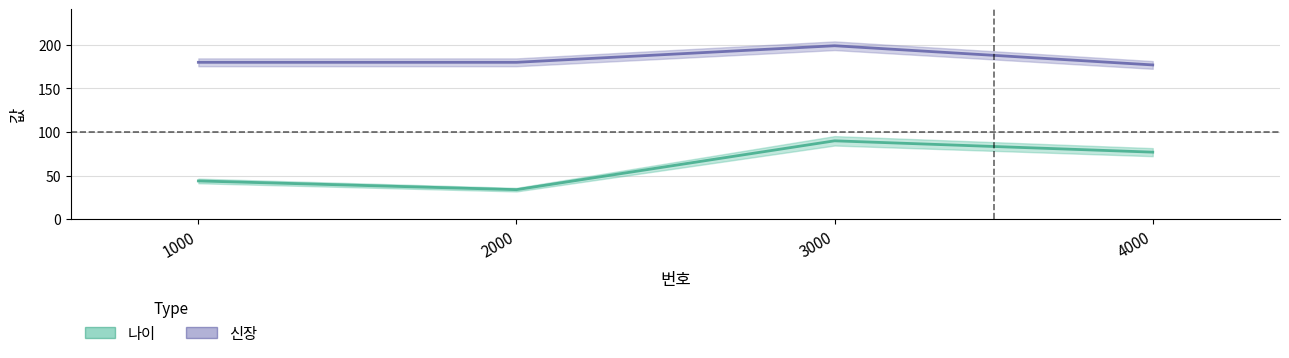

Is the value of 나이 at 1000 greater than the value of 신장 at 4000?

No